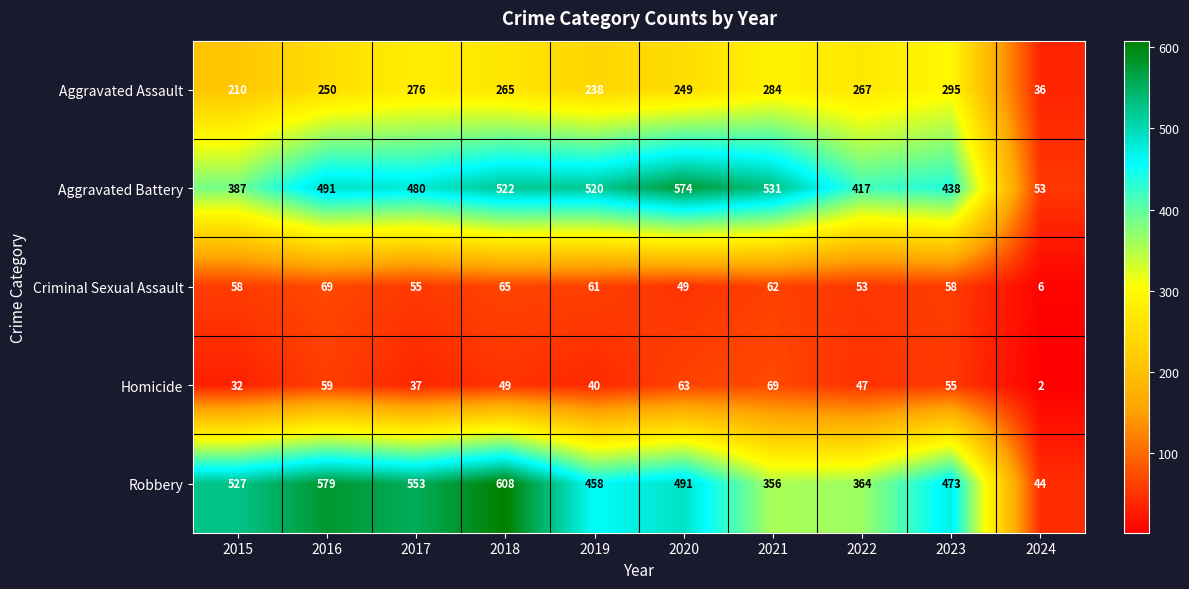

At which category does the chart reach its peak across all series?

2018